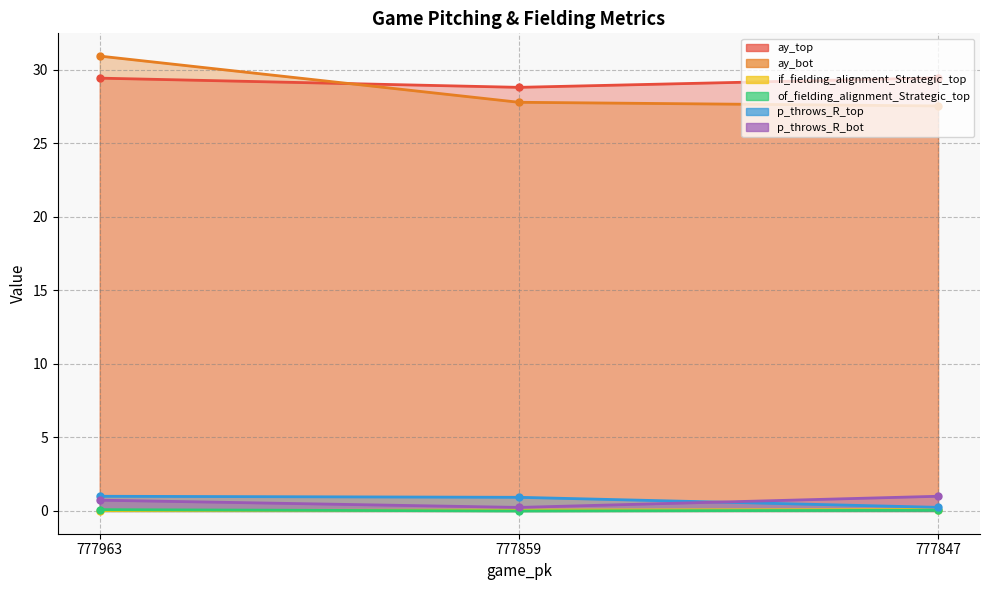

What is the maximum value shown in the chart?

30.9